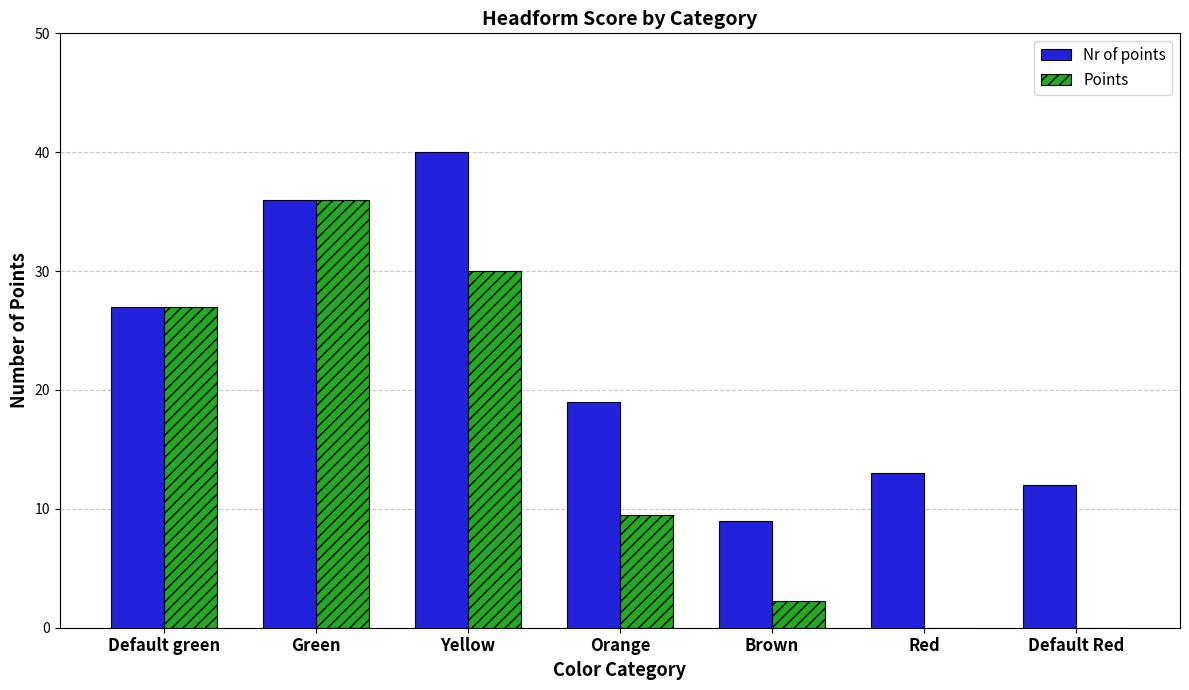

Is it true that Points equals -11.3 at Default Red?

False